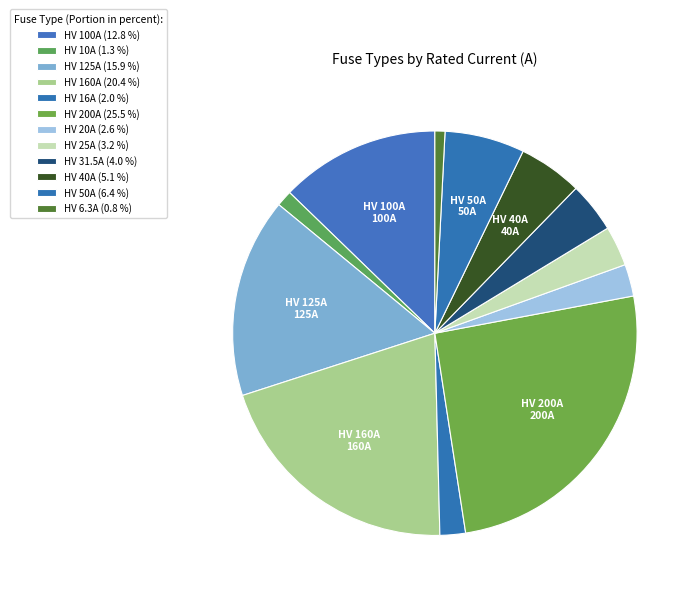

What is the smallest slice in the pie chart?

HV 6.3A